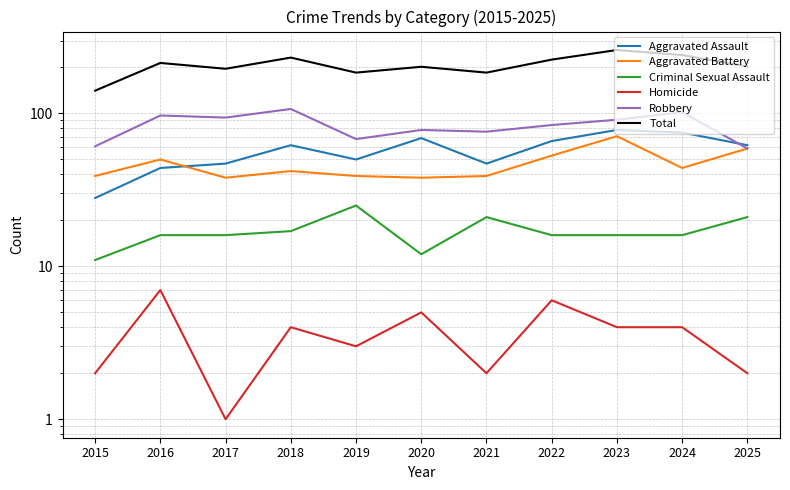

What is the average value of the Aggravated Battery series?

47